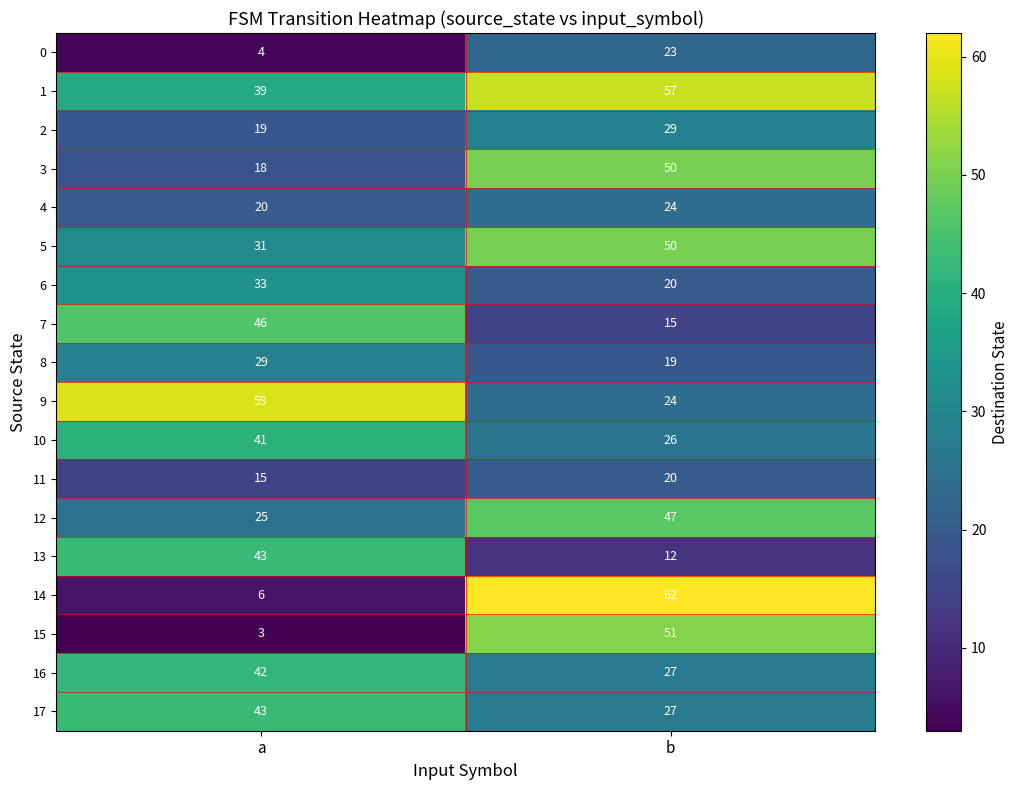

What is the greatest value displayed?

62